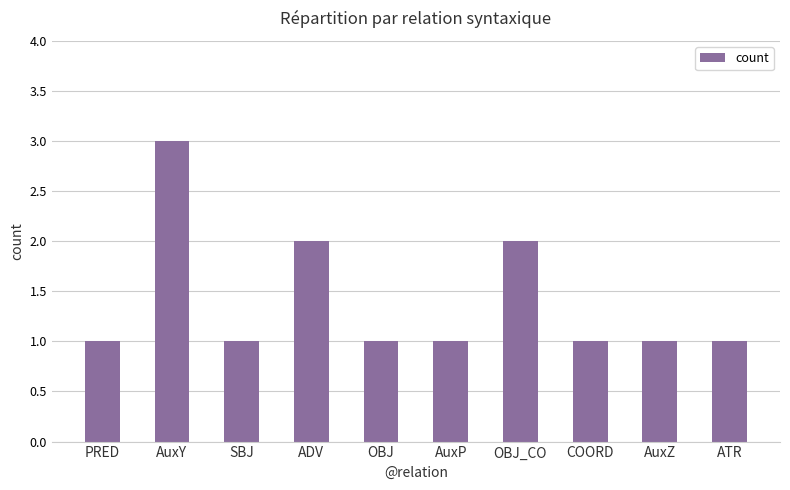

What is the greatest value displayed?

3